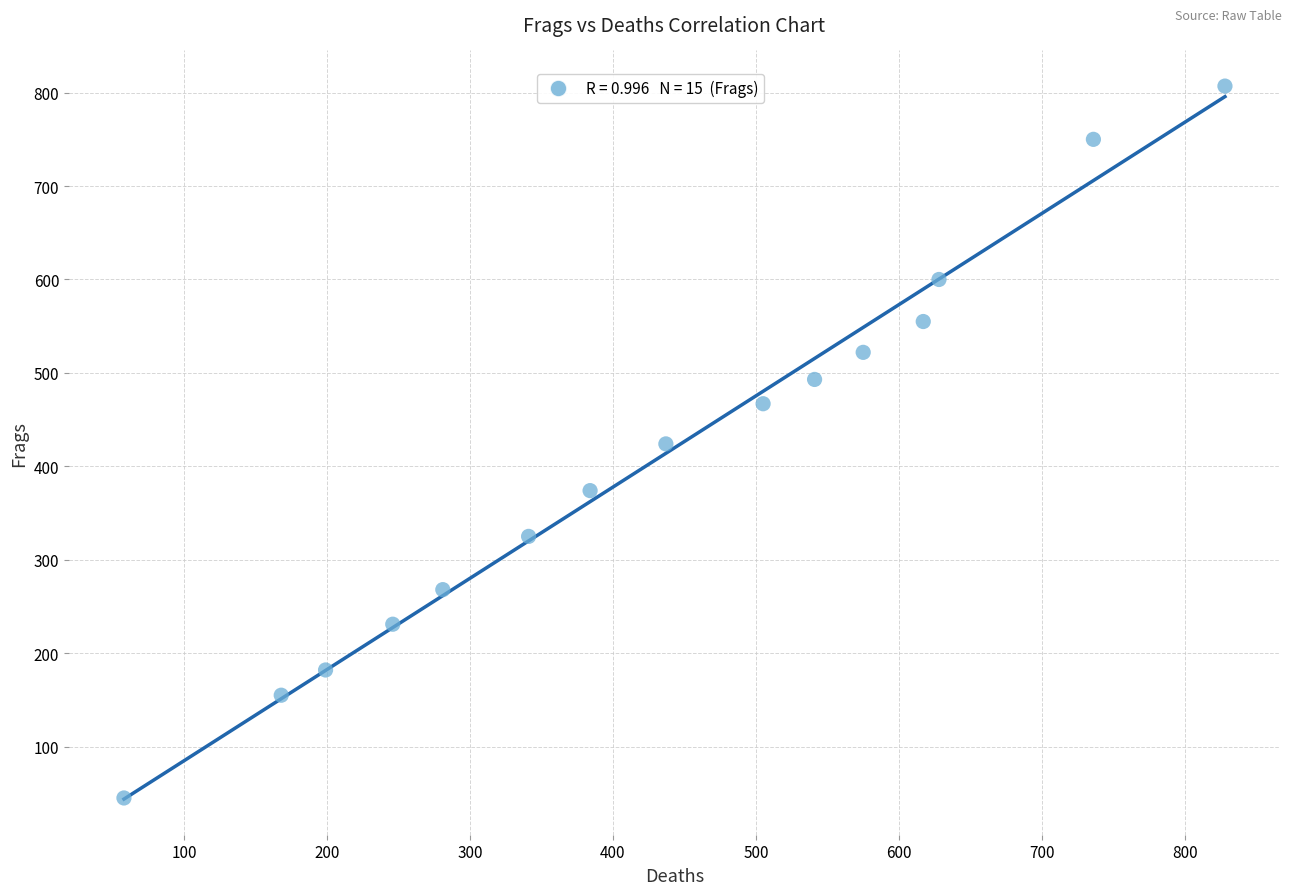

What is the range of Y values (max minus min)?

762